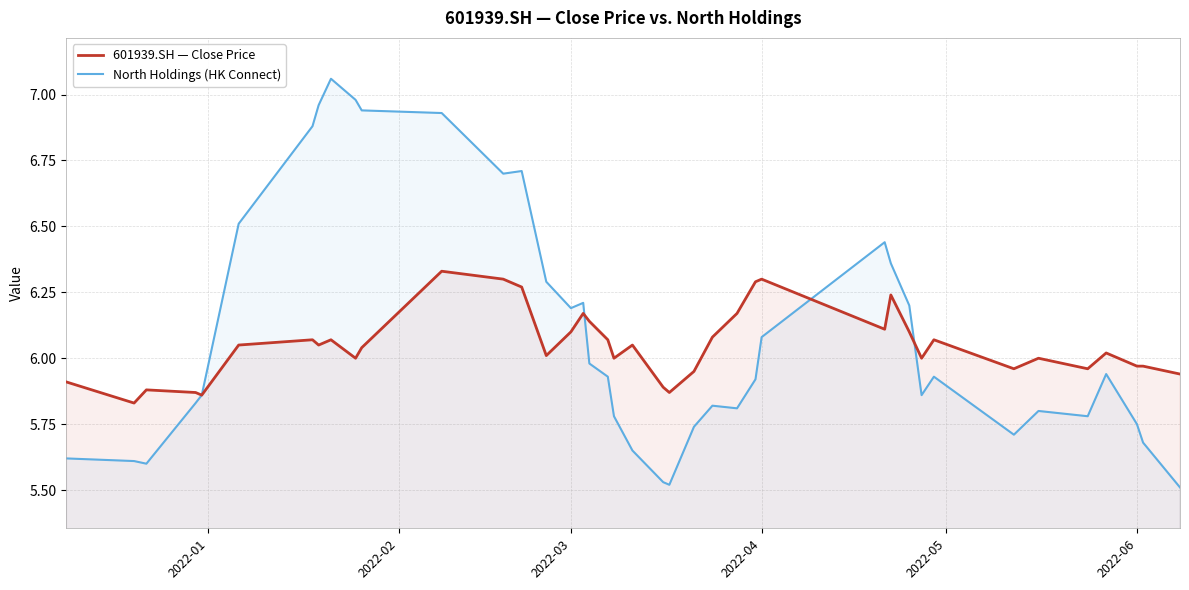

Which series has the largest range (max minus min)?

North Holdings (HK Connect)